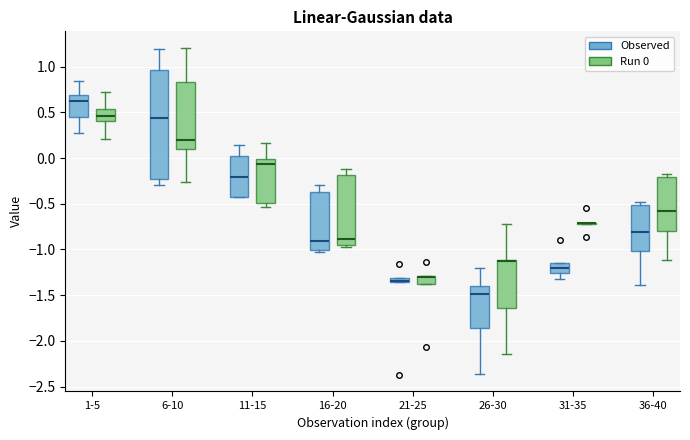

Comparing the boxes themselves (not the whiskers), which one is the tallest?

6-10 (Observed)